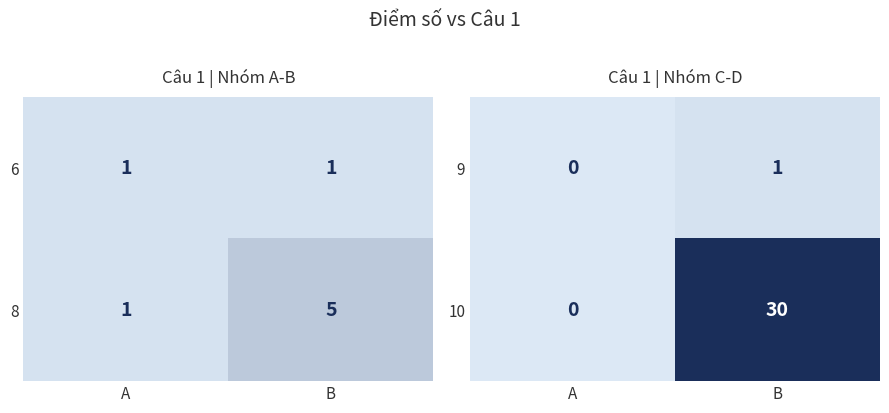

Rank the categories by 9 value from highest to lowest.

B, A